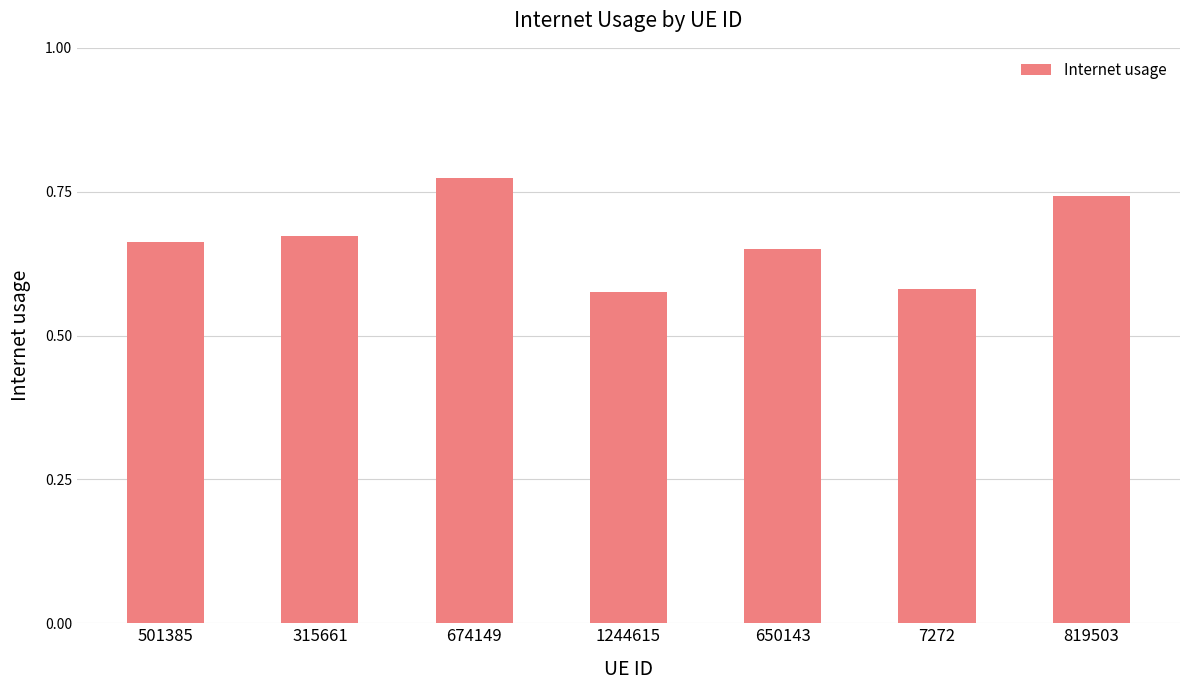

How many data points does each series have?

7